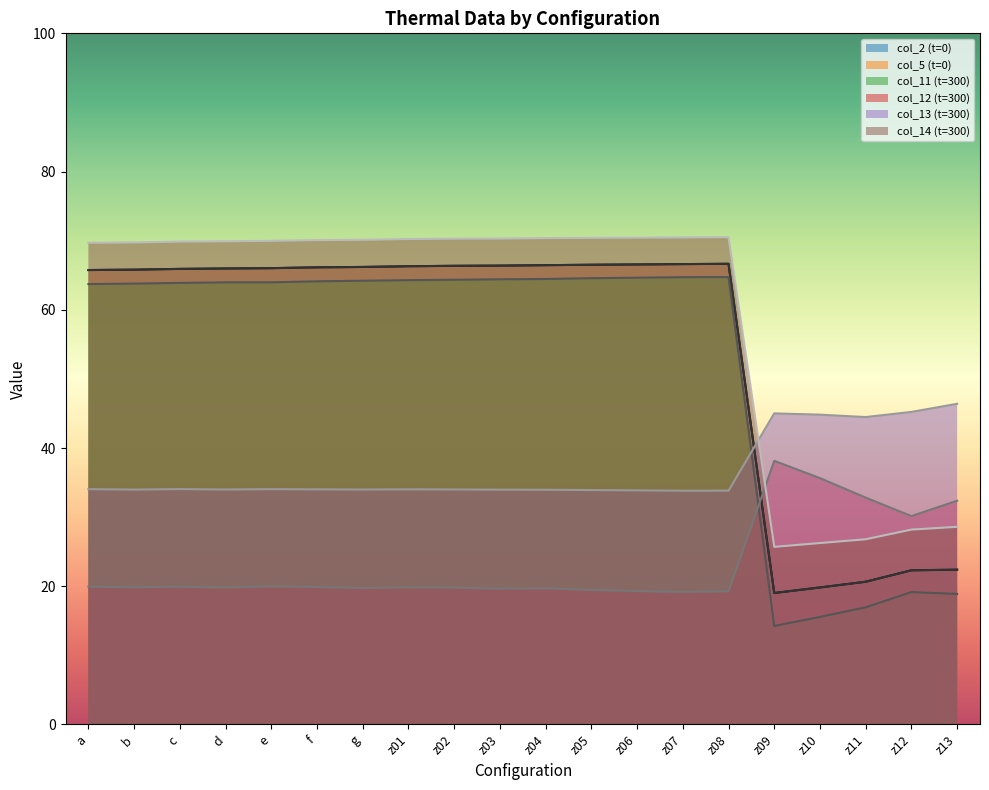

What is the difference between the col_2_t0 values at z13 and z11?

1.7